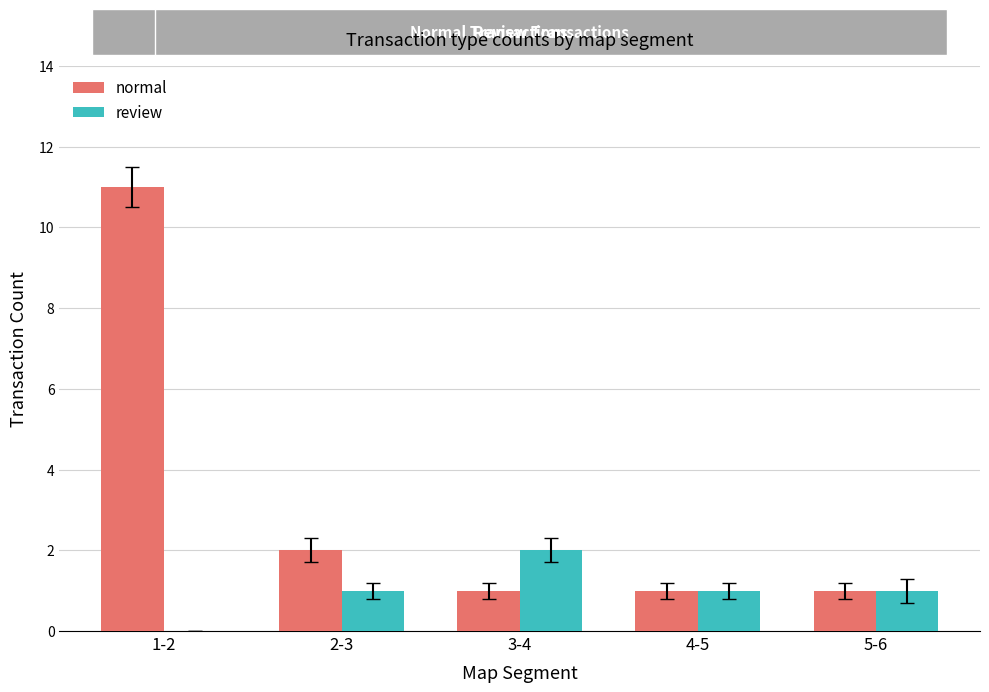

Which series changed the most between 1-2 and 4-5?

normal